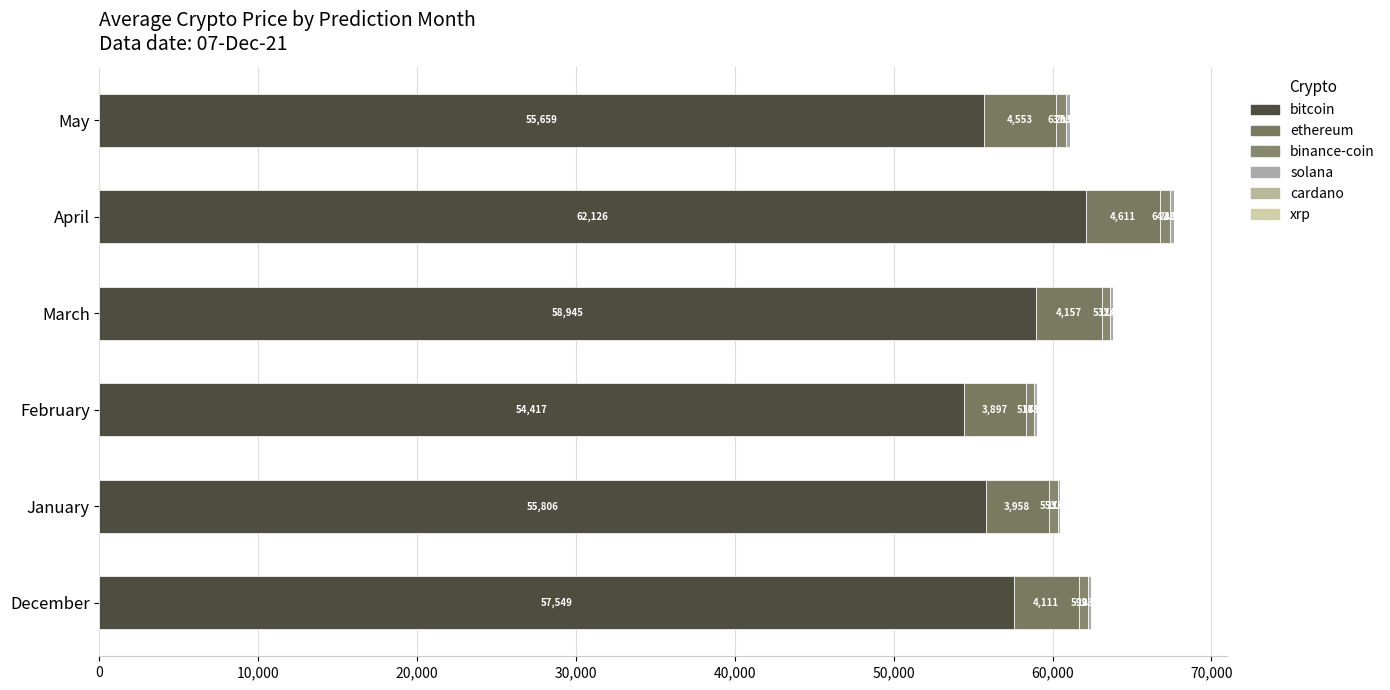

How many values in the bitcoin series exceed 57549?

3